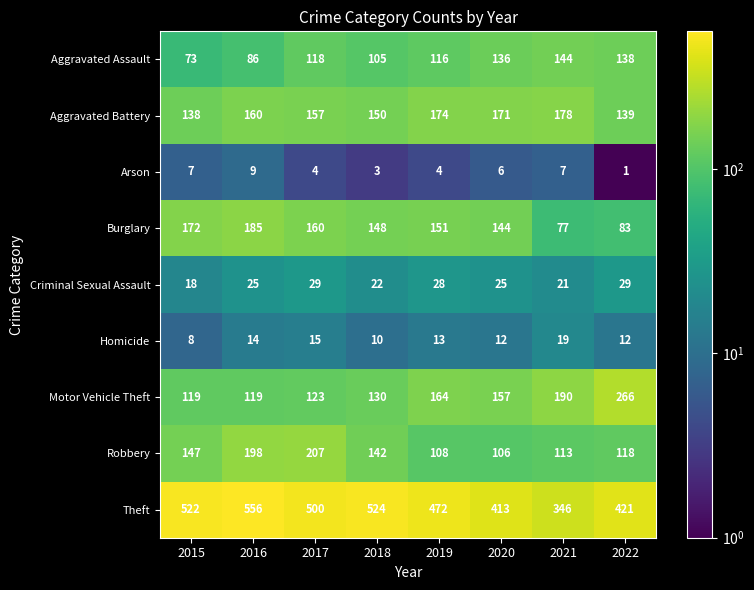

At which label does Aggravated Battery reach its minimum?

2015